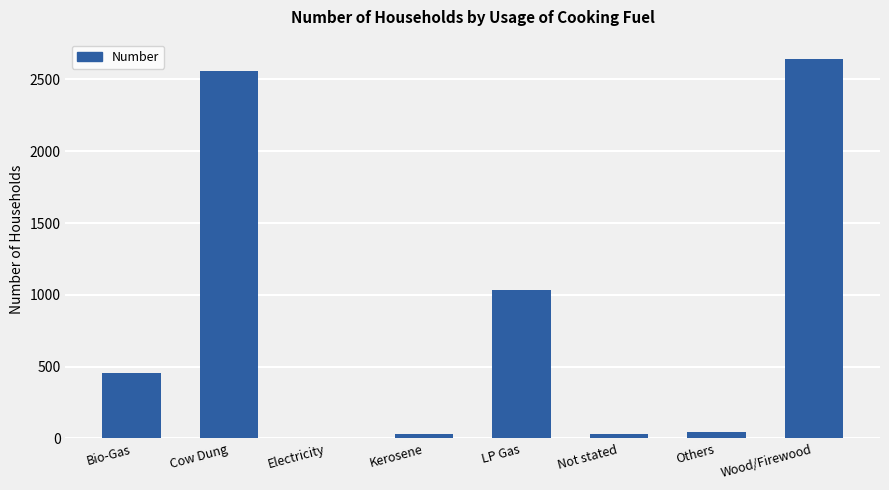

The chart shows a value of 452 at Bio-Gas. True or false?

True